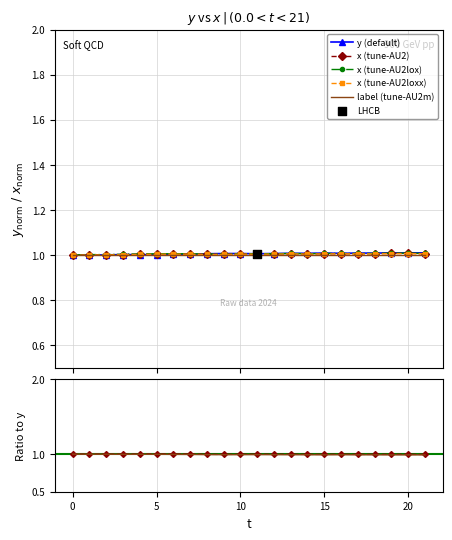

Which series contains the lowest Y value?

y